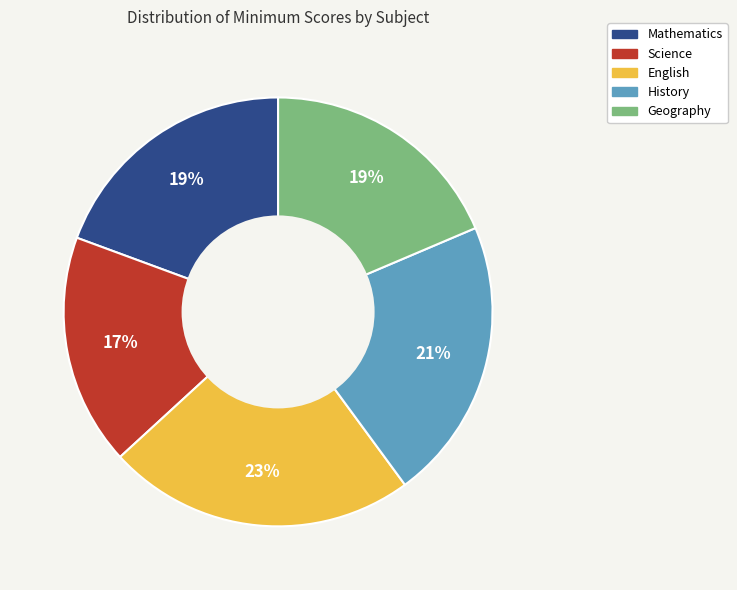

To the nearest percent, what is the average slice percentage?

20%